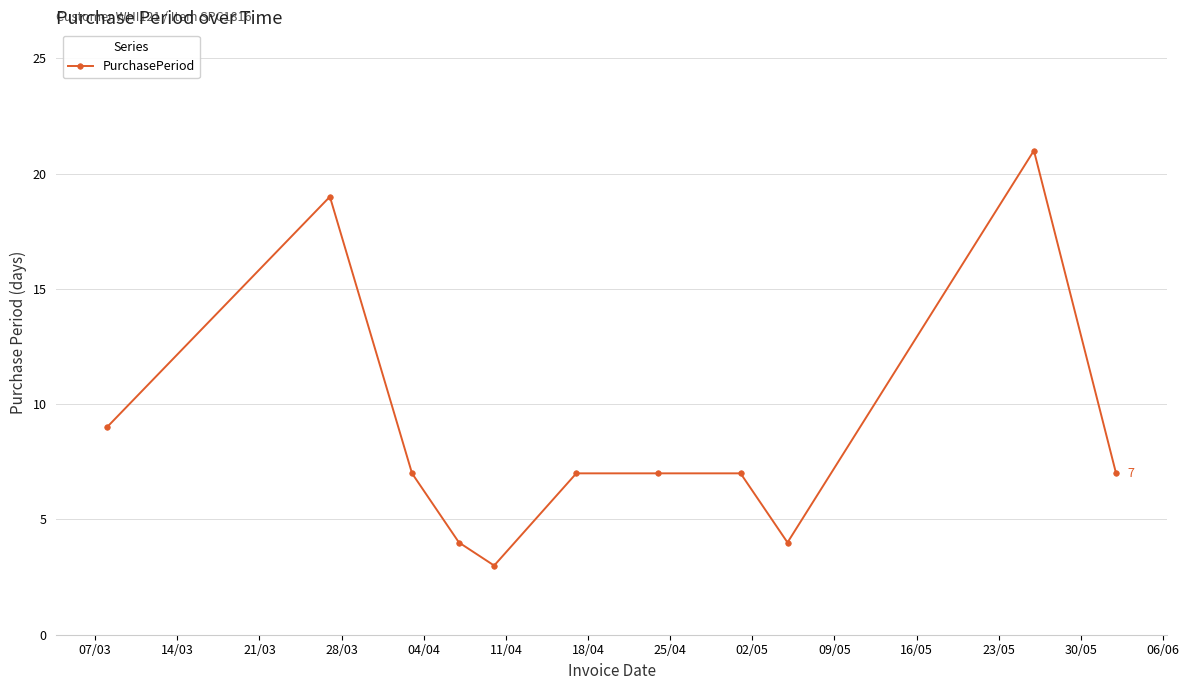

What is the value of the 5th point from the left?

3